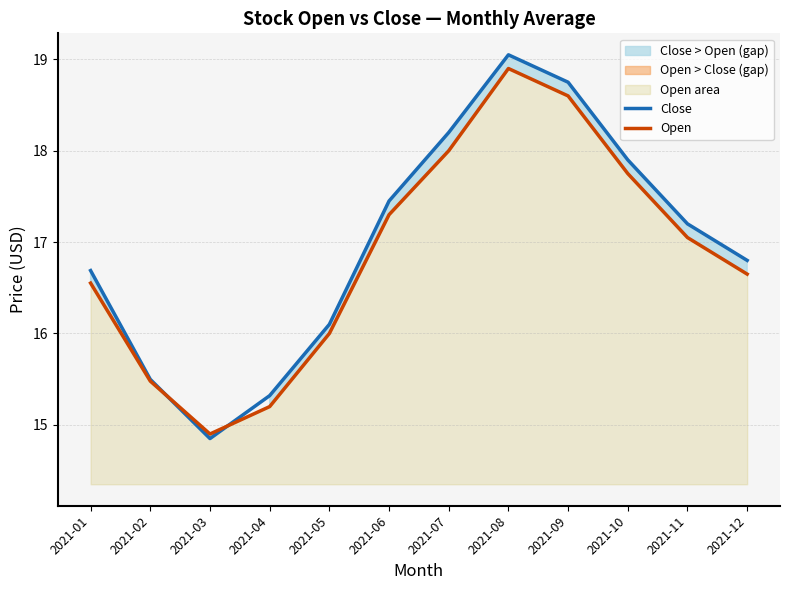

True or false: Open and Close intersect in this chart.

True